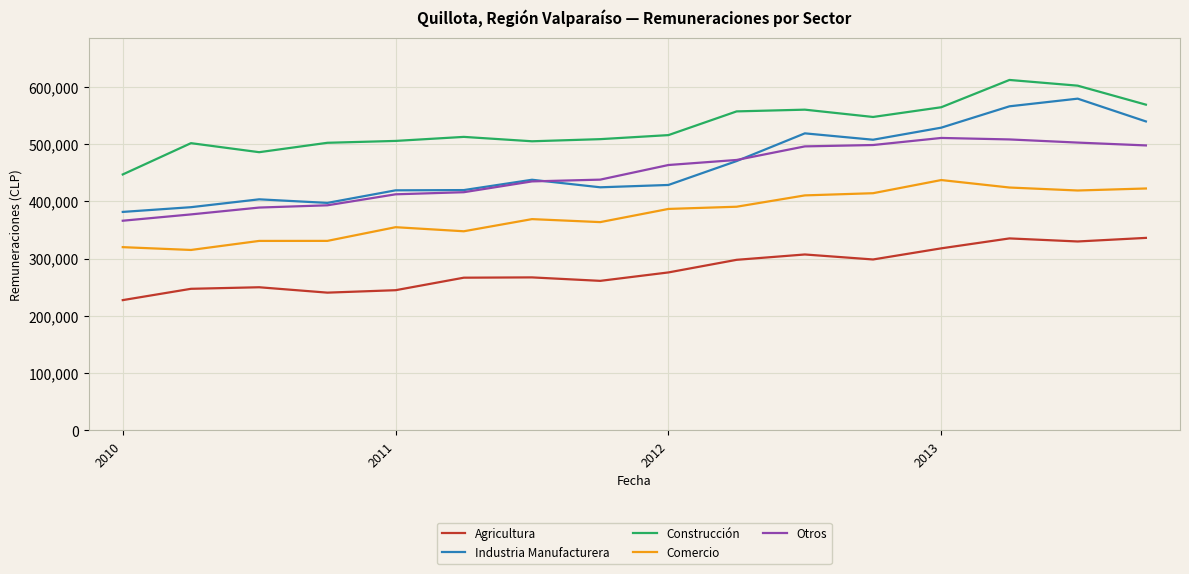

True or false: Construcción has more than 1 interior local peaks.

True